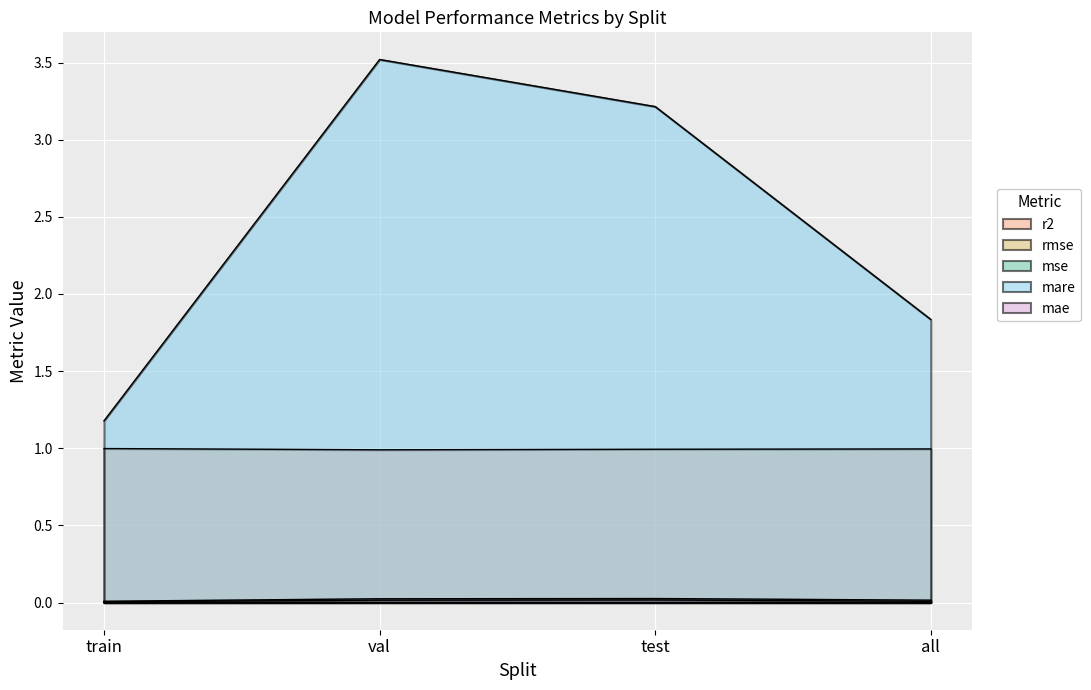

Where is mare nearest to the value 2?

all